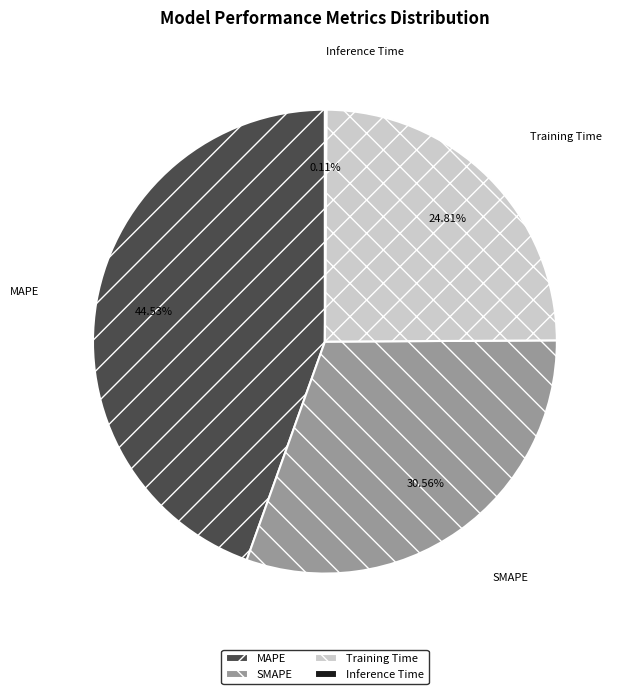

Approximately how many times larger is the value at Training Time compared to MAPE?

0.6